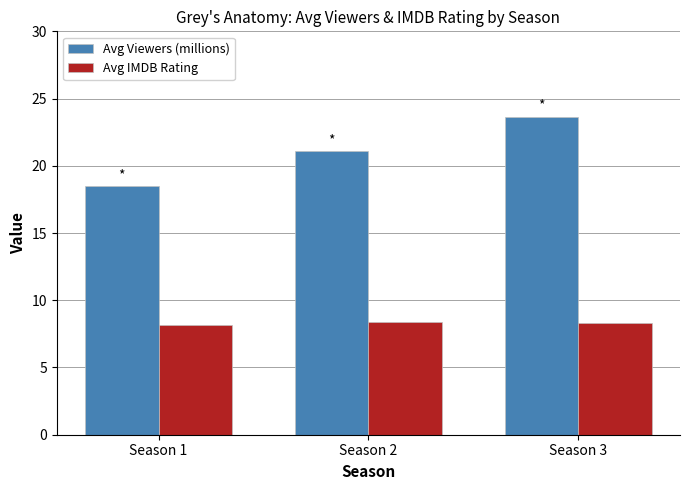

Between Season 1 and Season 2, which series saw the biggest shift?

Avg Viewers (millions)